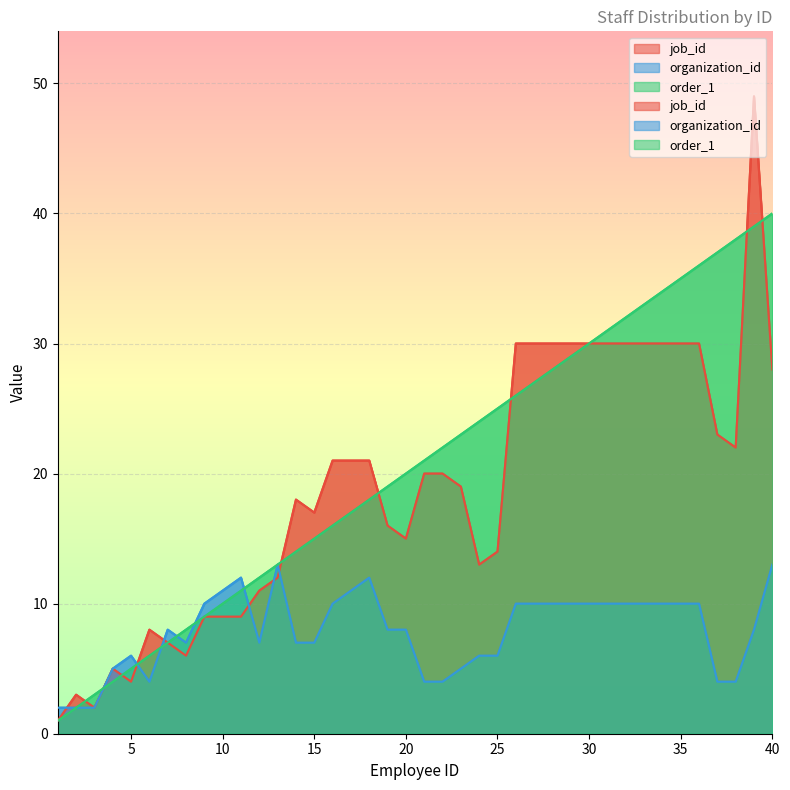

Where do job_id and organization_id first cross each other?

1 and 2